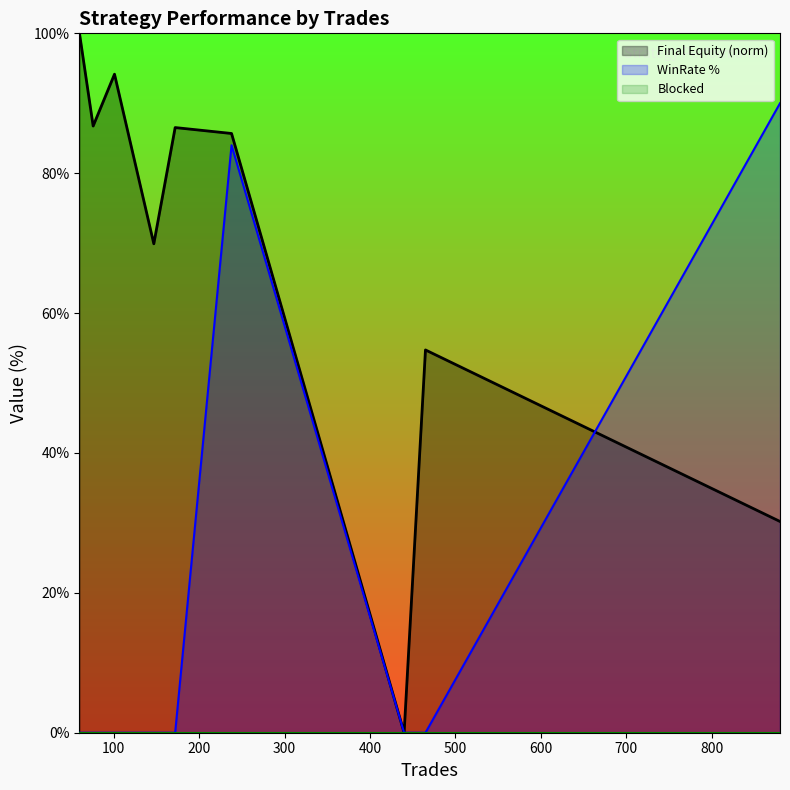

List the series in order of their overall mean, lowest first.

Blocked, WinRate %, Final Equity (norm)